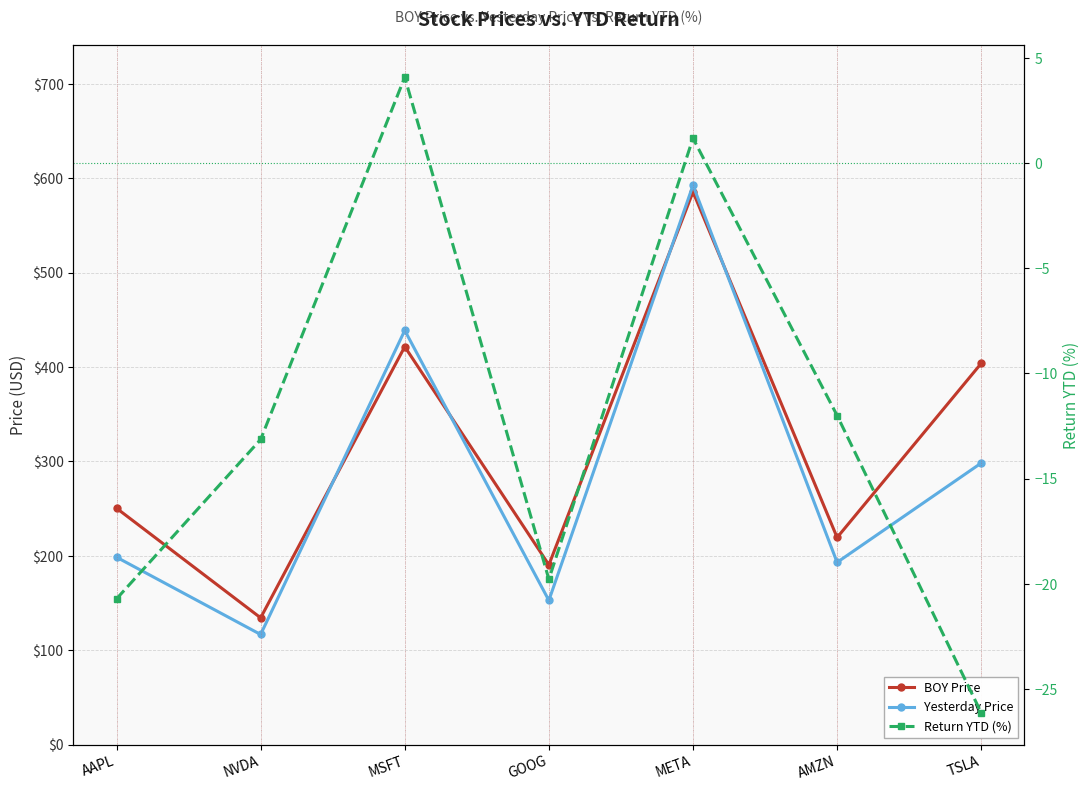

Is the value of BOY Price at AMZN greater than the value of Yesterday Price at MSFT?

No